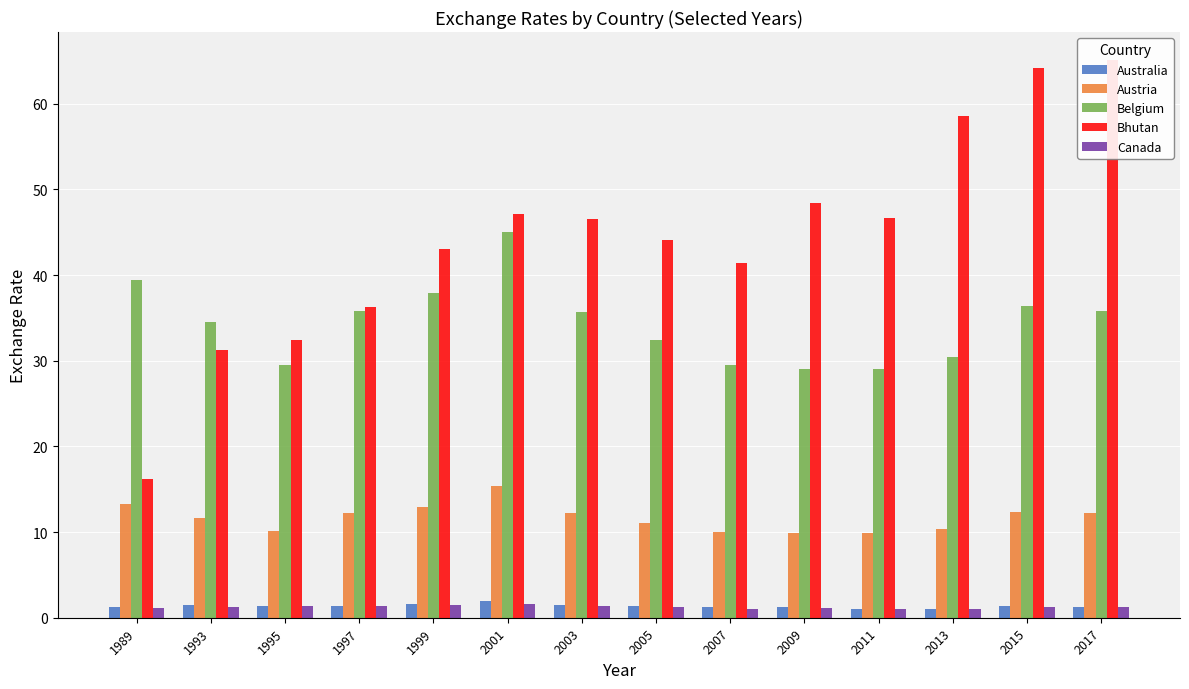

What is the value of the Australia bar at the 3rd from the left?

1.3